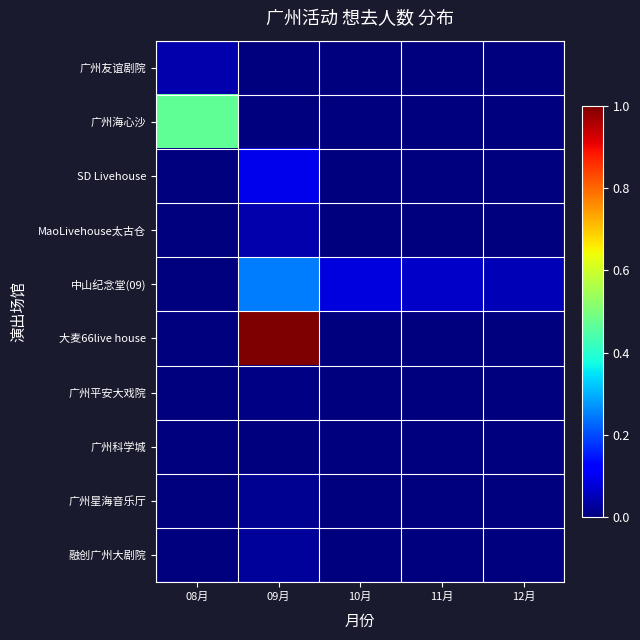

At how many categories does at least one series exceed 0?

5